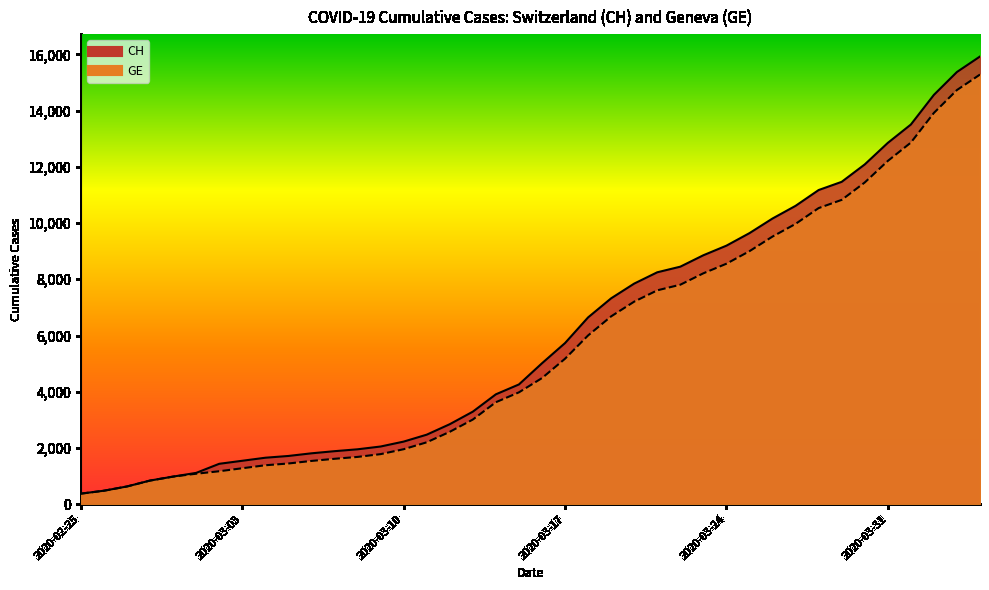

Is the value of GE at 2020-02-25 greater than the value of CH at 31?

No